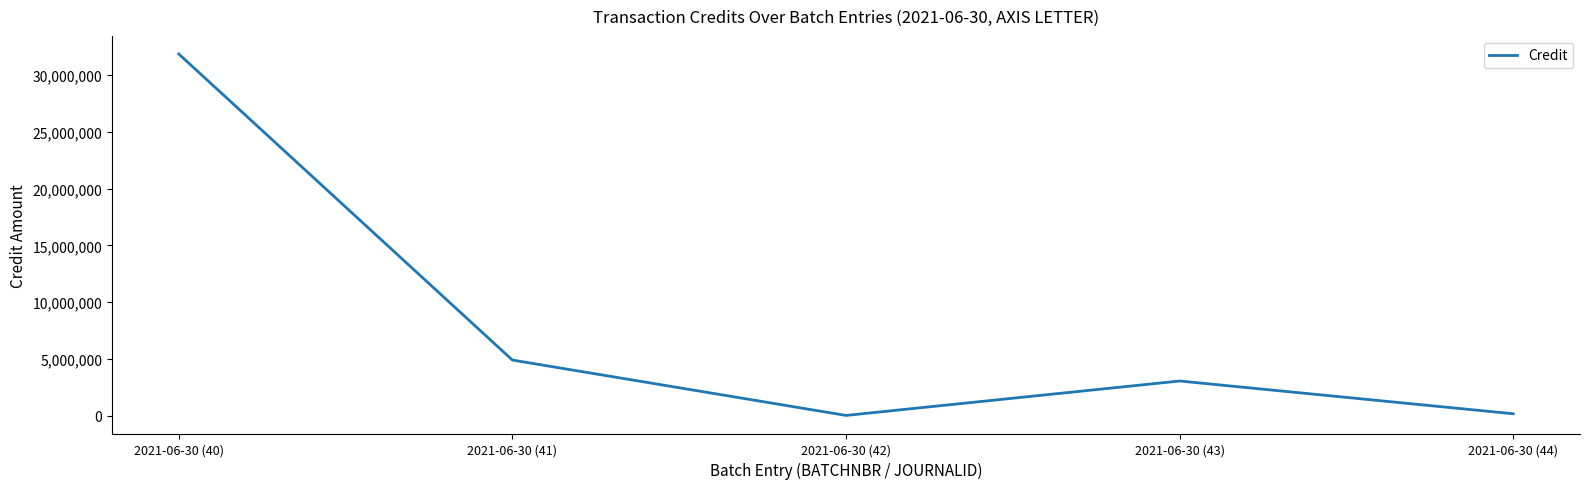

What is the difference between the maximum and minimum values?

31827901